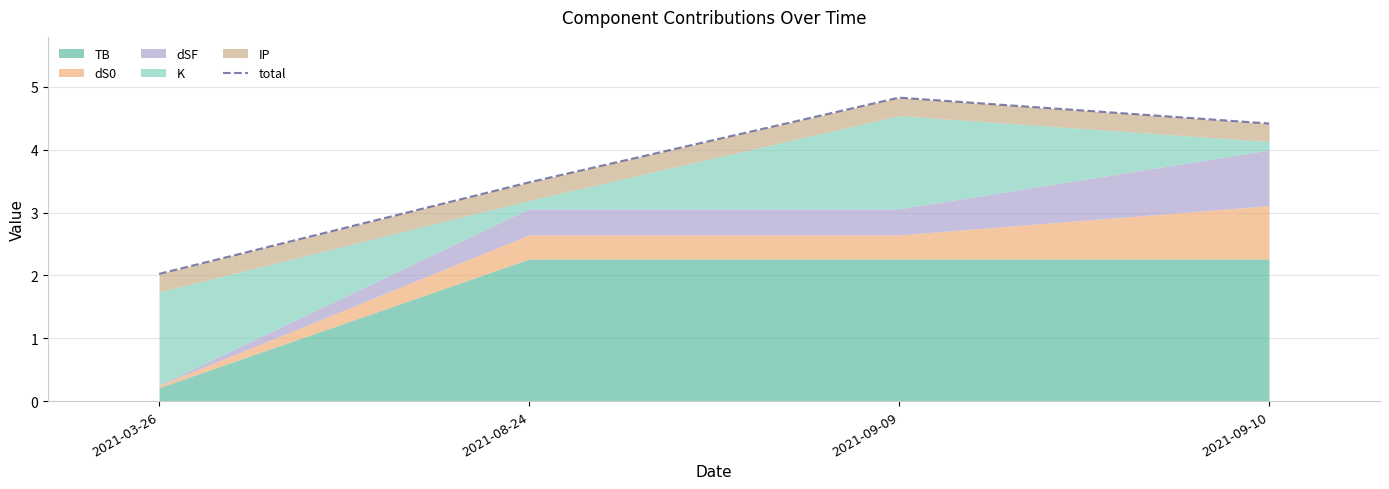

What is the ratio of the value at 2021-03-26 to the value at 2021-09-10?

0.5